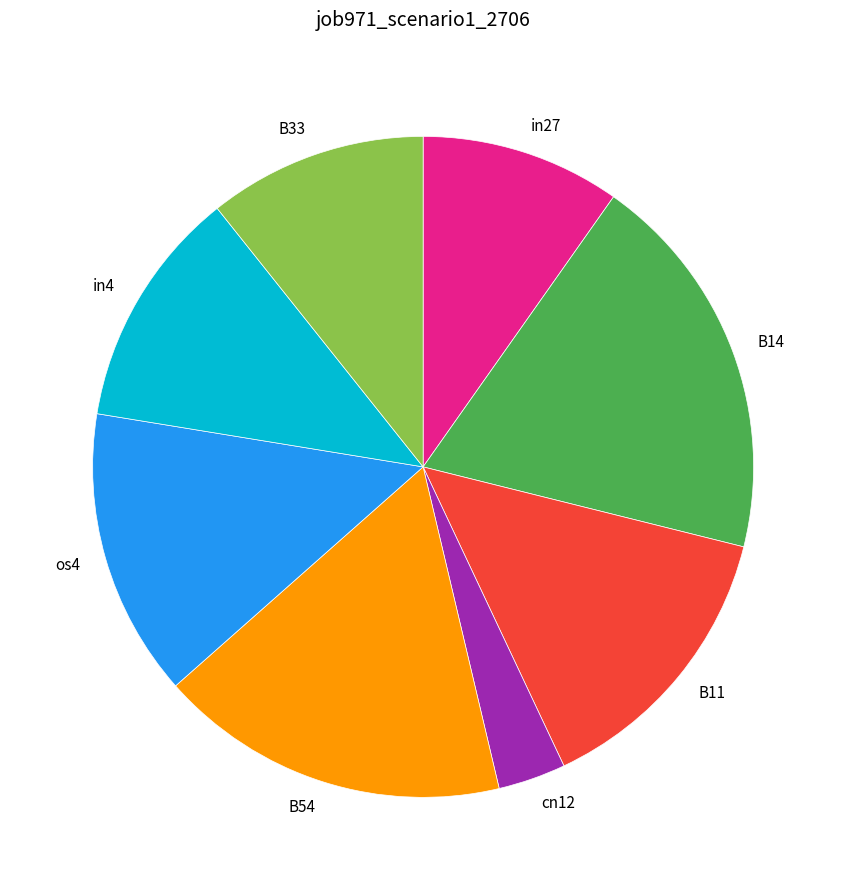

Which category has the biggest portion of the pie?

B14